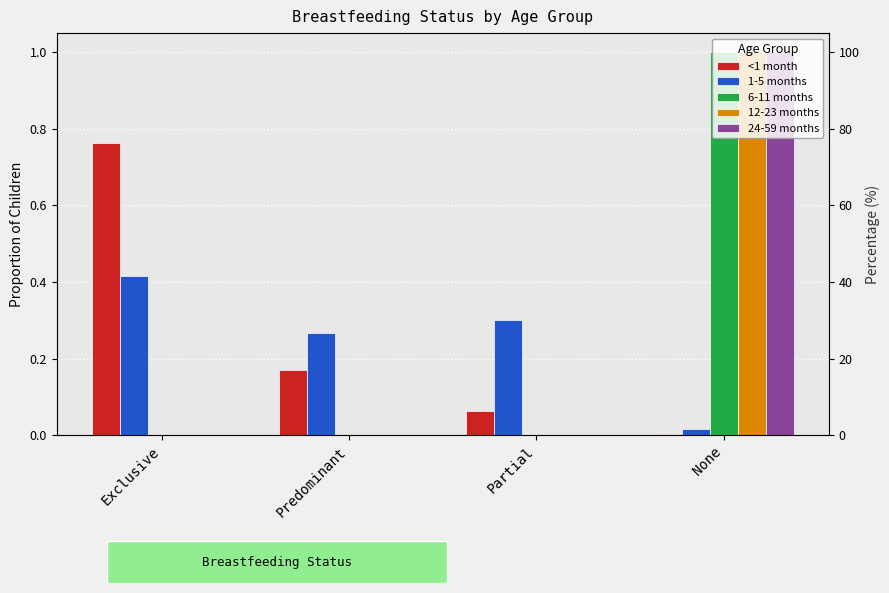

Reading right to left, list all the values displayed in this chart.

<1 month: 0.0	0.1	0.2	0.8
1-5 months: 0.0	0.3	0.3	0.4
6-11 months: 1.0	0.0	0.0	0.0
12-23 months: 1.0	0.0	0.0	0.0
24-59 months: 1.0	0.0	0.0	0.0